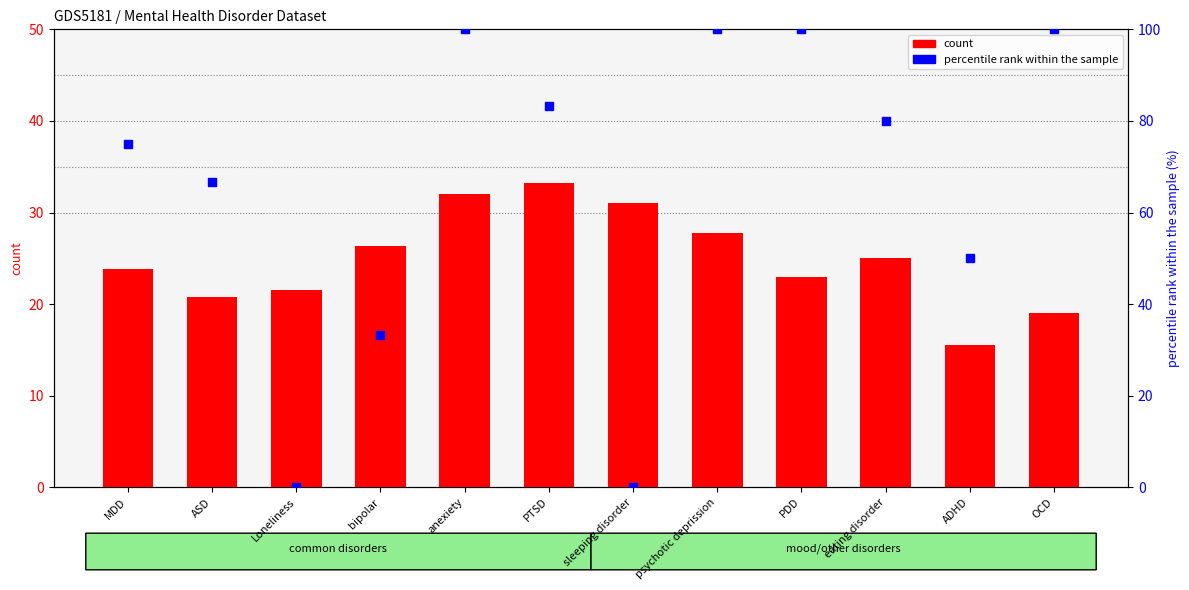

At how many categories does at least one series exceed 78?

6